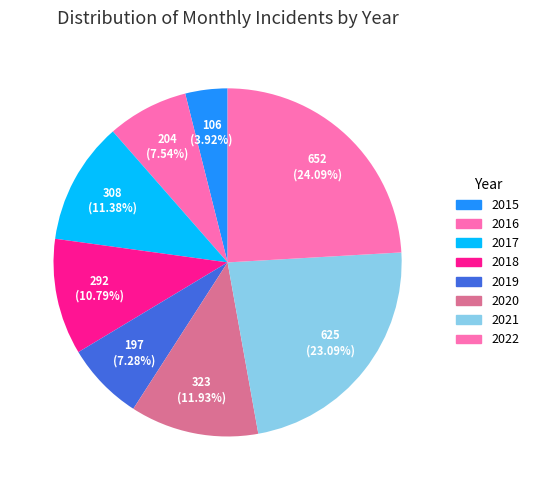

Is 2018 the majority of the pie?

No